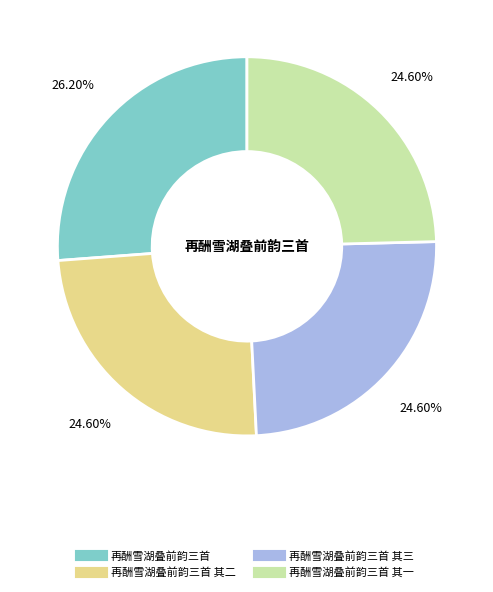

How many segments does this pie chart have?

4